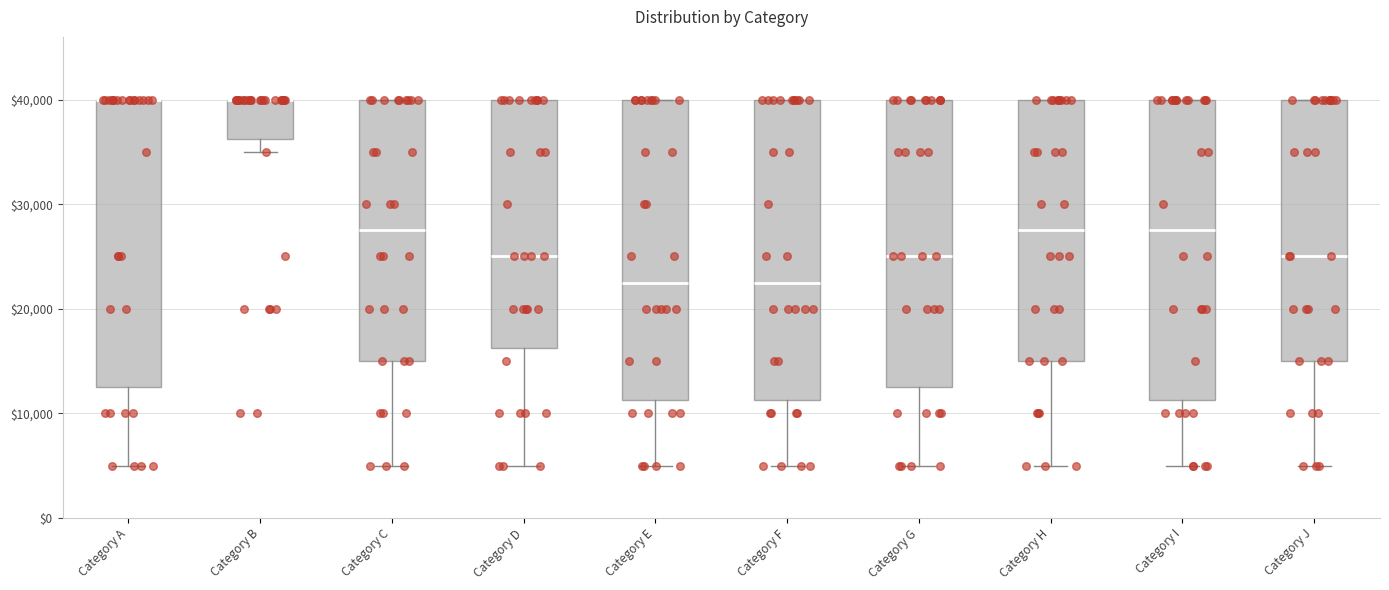

Reading left to right, transcribe this box plot: for each box, give where its median line is, the range the box spans, and where its two whiskers end, as read against the y-axis. The values are not printed on the chart, so give them approximately, as read against the axis.

Category A: median 40000 (drawn on the box's upper edge), box 13000 to 40000, whiskers 5000 to 40000
Category B: median 40000 (drawn on the box's upper edge), box 36000 to 40000, whiskers 35000 to 40000
Category C: median 28000, box 15000 to 40000, whiskers 5000 to 40000
Category D: median 25000, box 16000 to 40000, whiskers 5000 to 40000
Category E: median 23000, box 11000 to 40000, whiskers 5000 to 40000
Category F: median 23000, box 11000 to 40000, whiskers 5000 to 40000
Category G: median 25000, box 13000 to 40000, whiskers 5000 to 40000
Category H: median 28000, box 15000 to 40000, whiskers 5000 to 40000
Category I: median 28000, box 11000 to 40000, whiskers 5000 to 40000
Category J: median 25000, box 15000 to 40000, whiskers 5000 to 40000